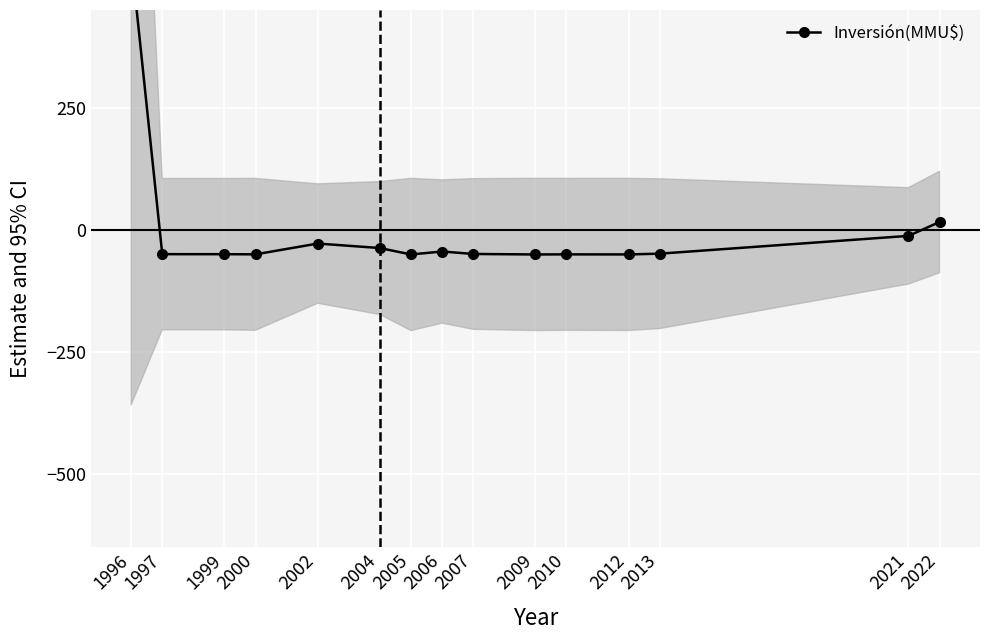

What value does the data have at 2009?

-50.5